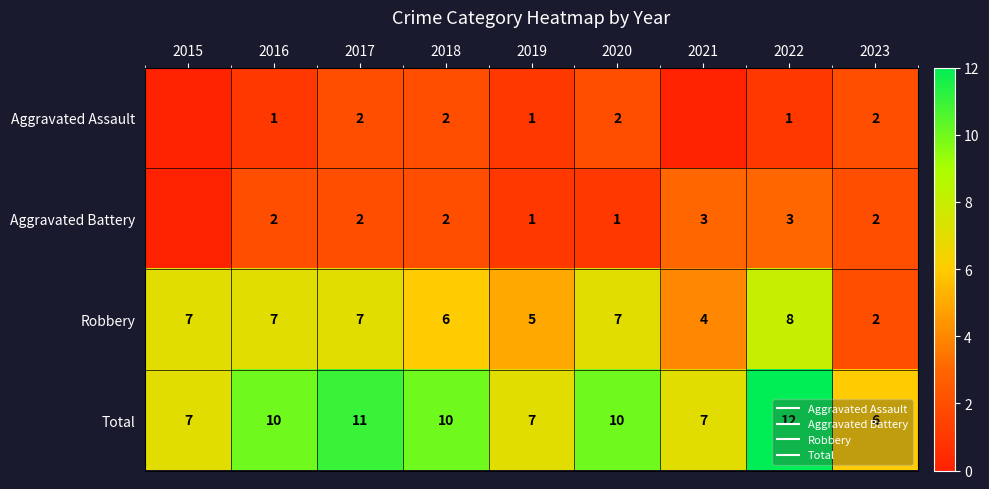

Where is Total nearest to the value 9?

2016